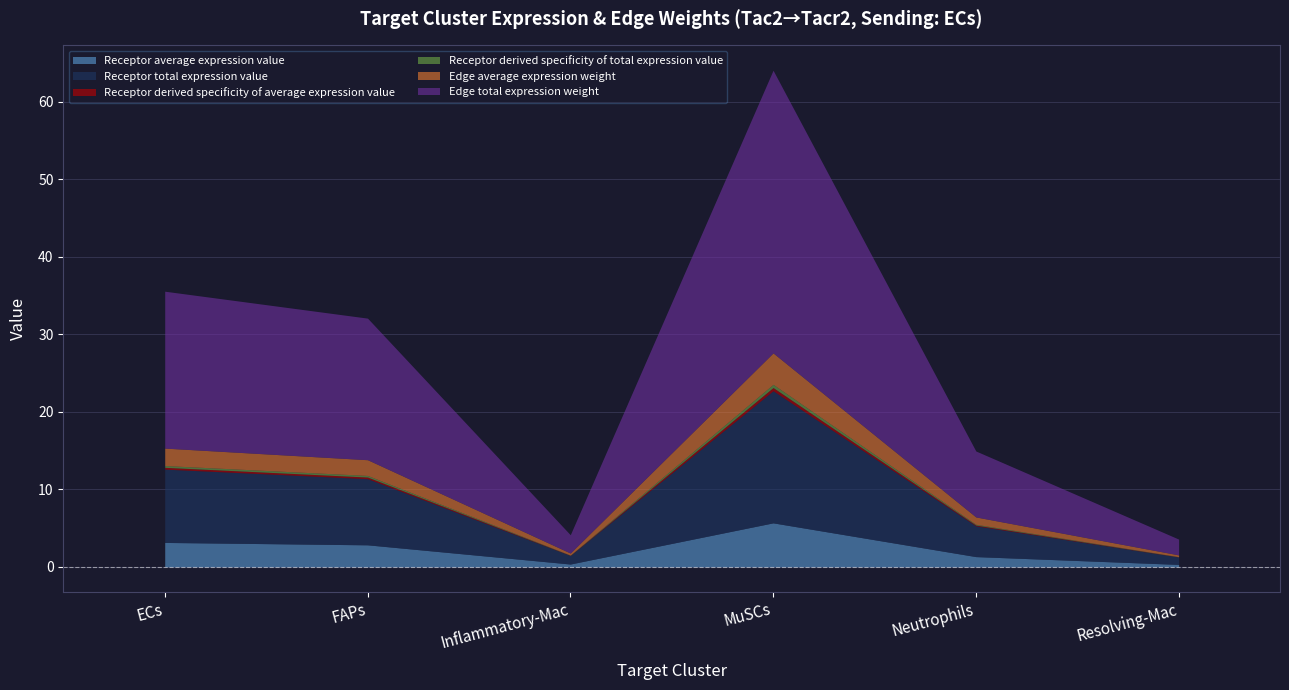

Rank the series by their maximum value, from highest to lowest.

Edge total expression weight, Receptor total expression value, Receptor average expression value, Edge average expression weight, Receptor derived specificity of average expression value, Receptor derived specificity of total expression value